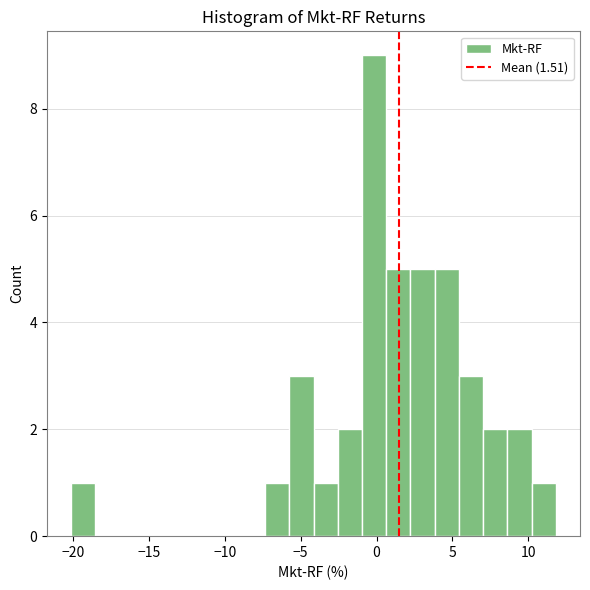

Around what value on the x-axis is the tallest bar? Give the approximate position of its centre, as read against the axis.

0.0